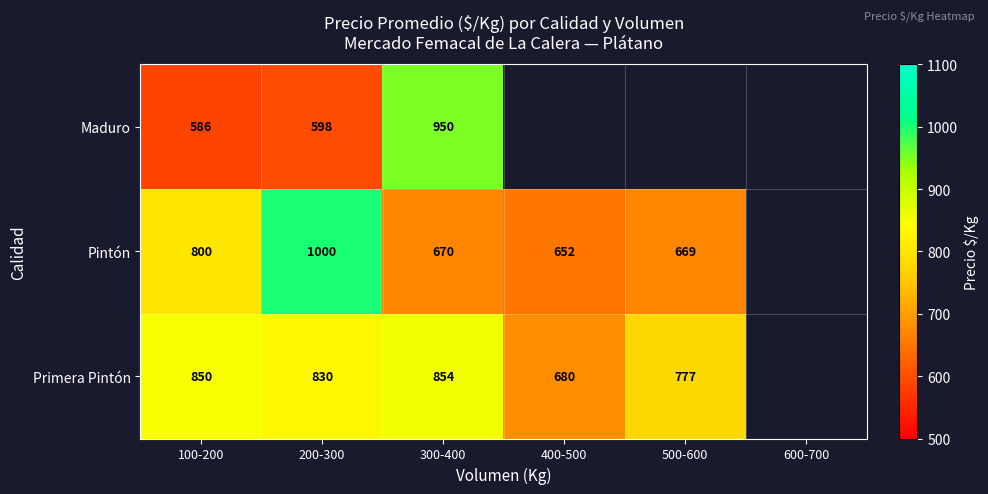

Count the number of data series in this chart.

3